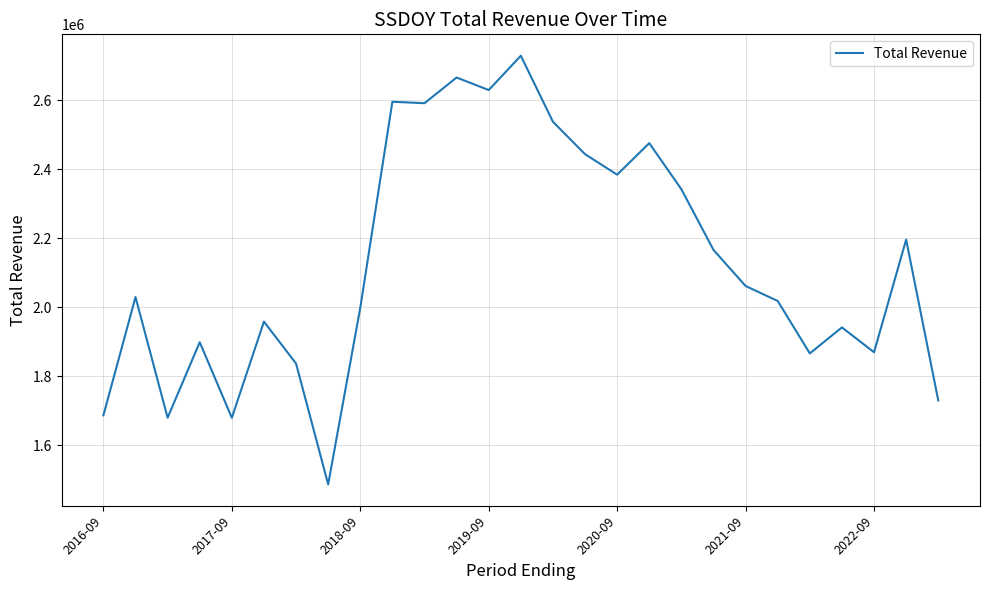

What is the smallest value displayed?

1487300